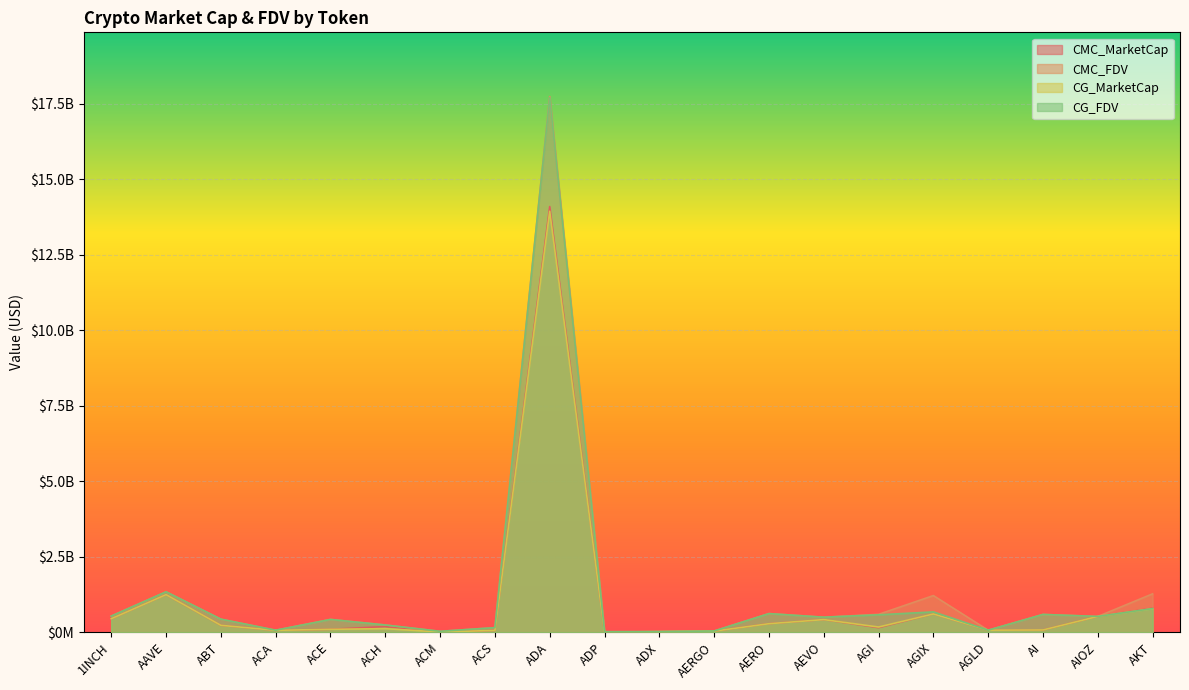

How many data points in CMC_FDV are less than 498496012?

10